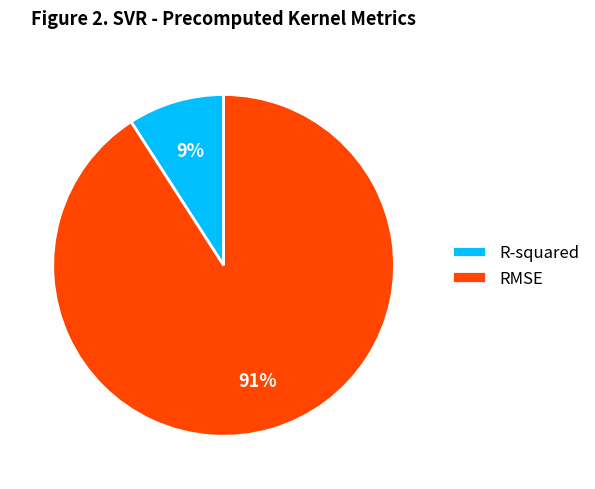

To the nearest percent, what is the combined percentage of RMSE and R-squared?

100%